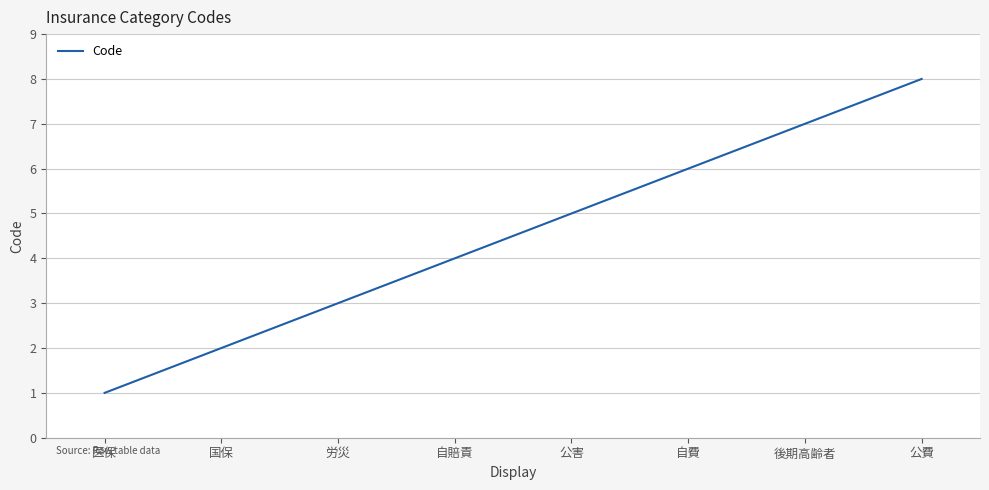

List the labels in order of value, largest first.

公費, 後期高齢者, 自費, 公害, 自賠責, 労災, 国保, 医保